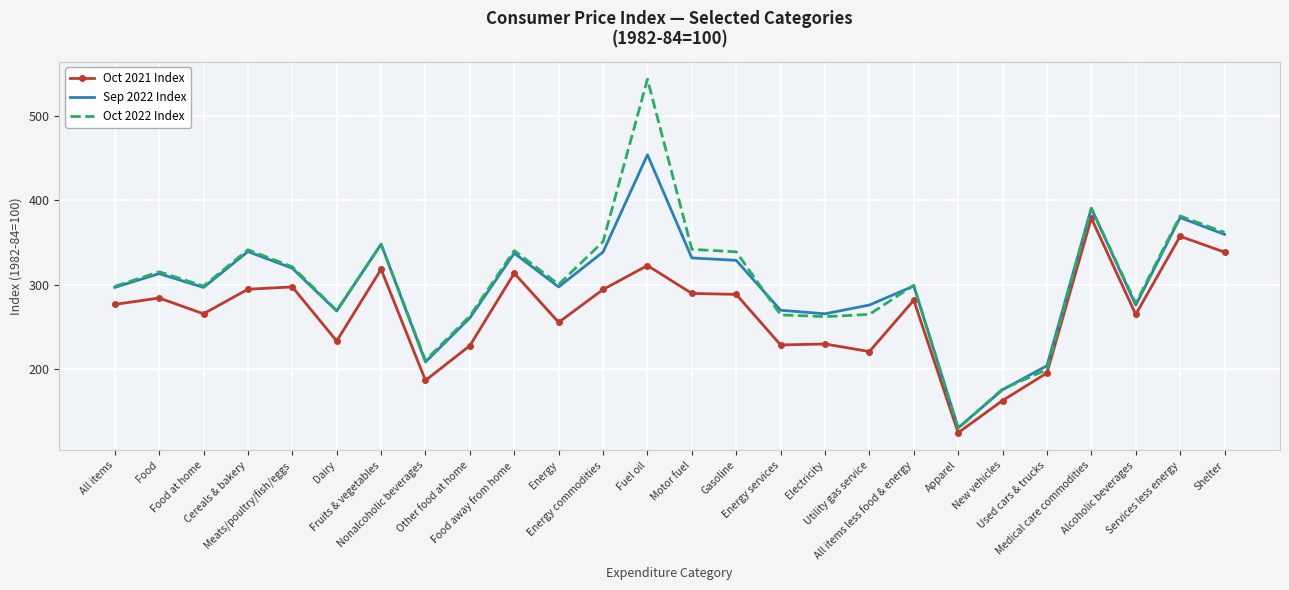

What is the approximate value of Oct 2022 Index at Fruits & vegetables?

348.0